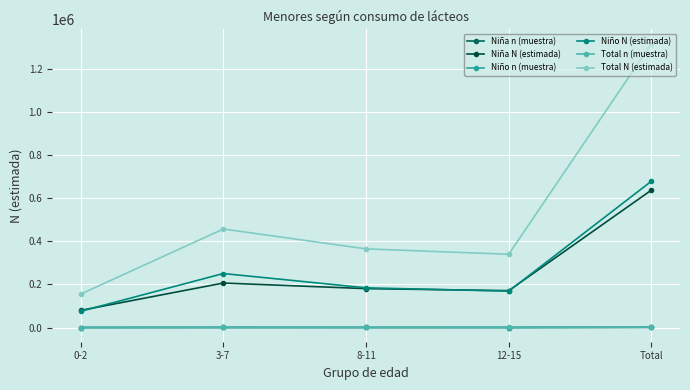

At which category does Niña n (muestra) reach its first local peak?

3-7